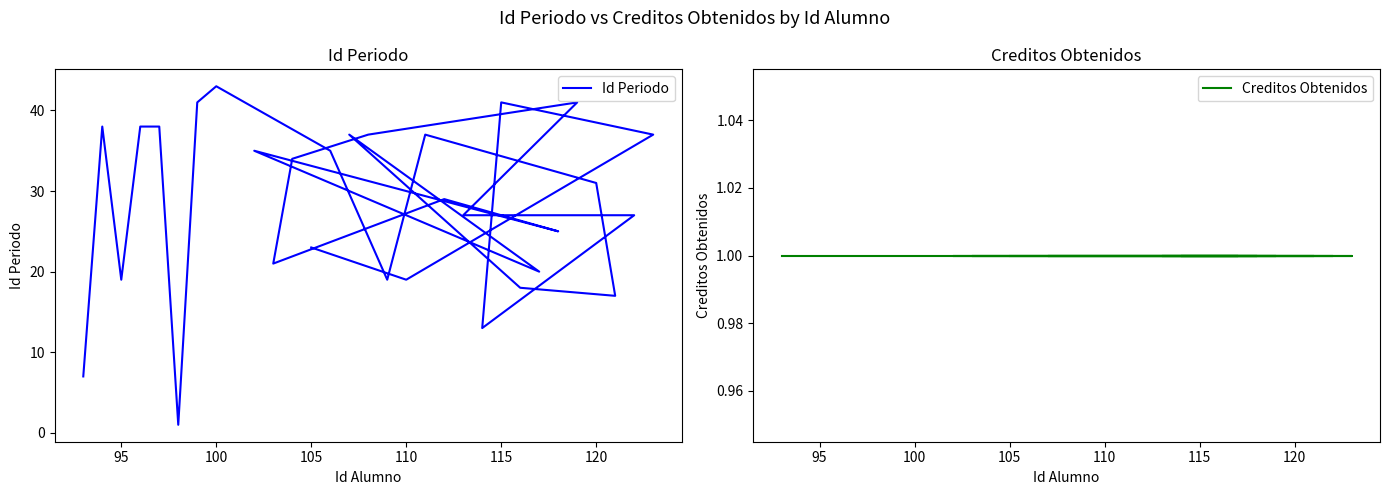

The Id Periodo series shows 13 at 10. True or false?

False